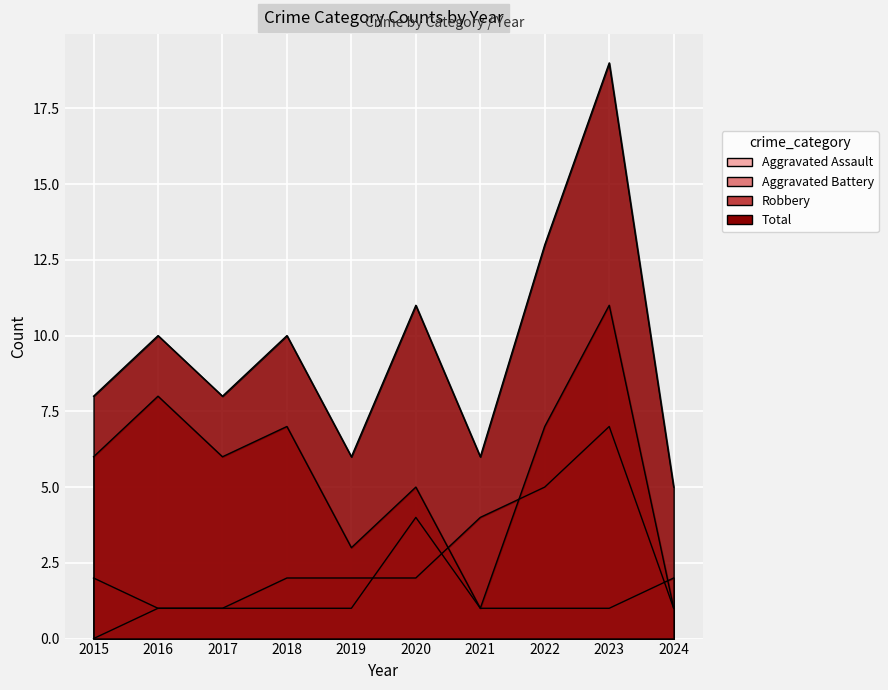

What are all the series names shown in the legend?

Aggravated Assault, Aggravated Battery, Robbery, Total